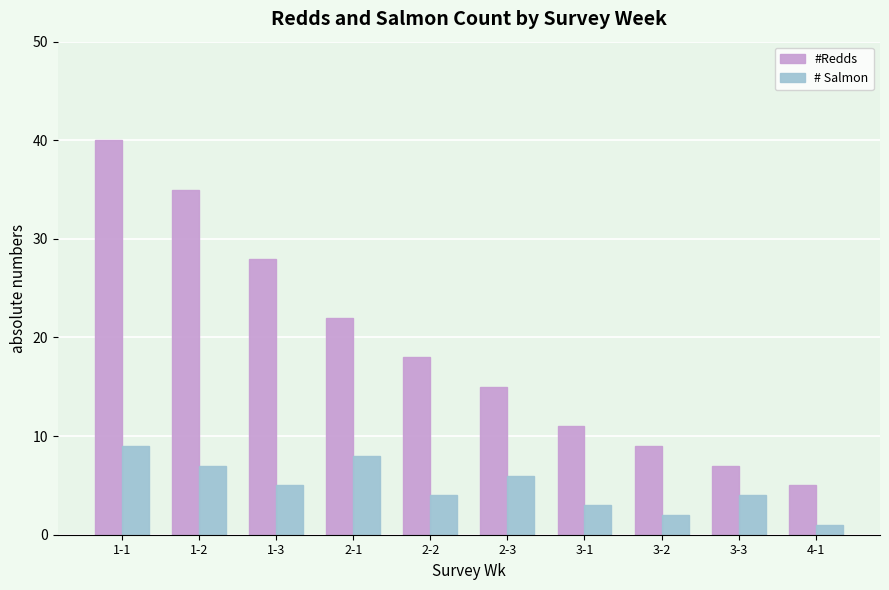

How many values in the #Redds series are below 18?

5